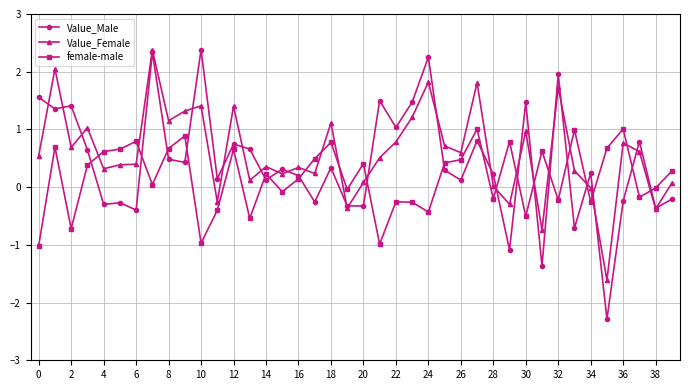

After their last crossing, which series has the higher values: Value_Female or female-male?

female-male